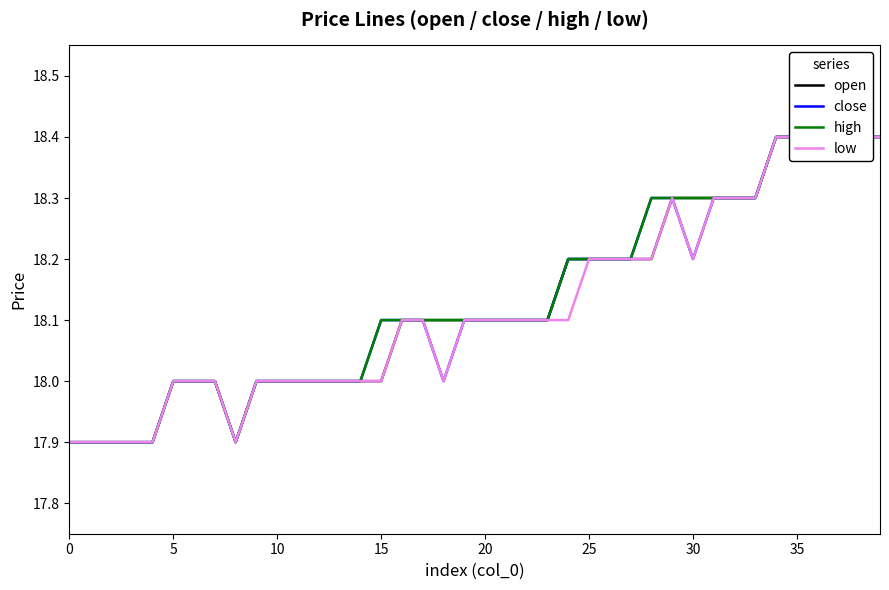

What is the value of the open point at the 16th from the left?

17.9